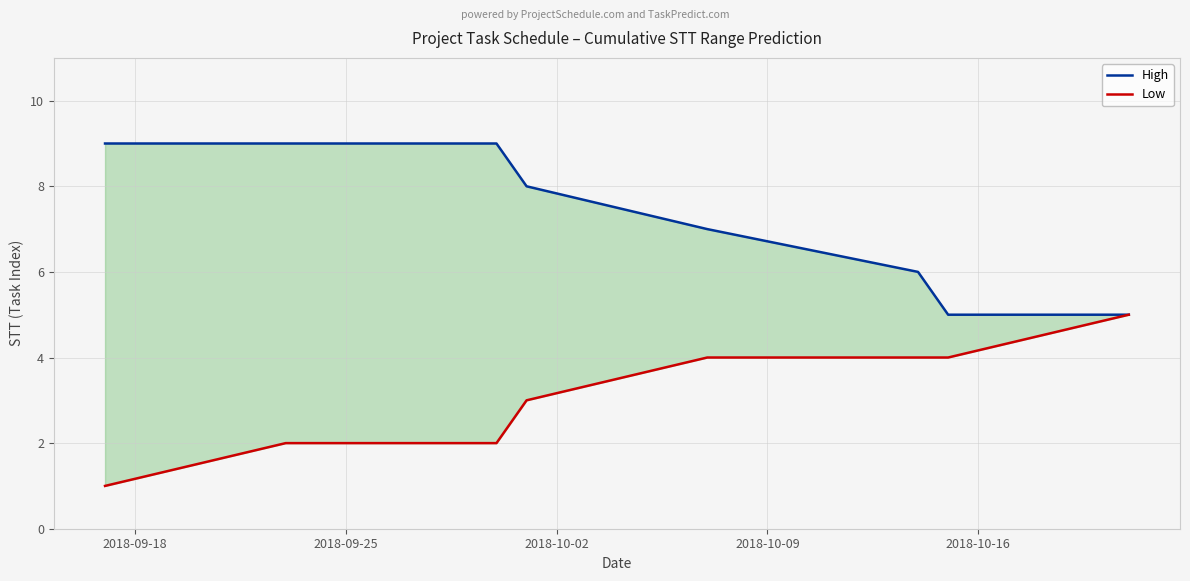

Is the value of High at 2018-09-18 greater than the value of Low at 7?

Yes